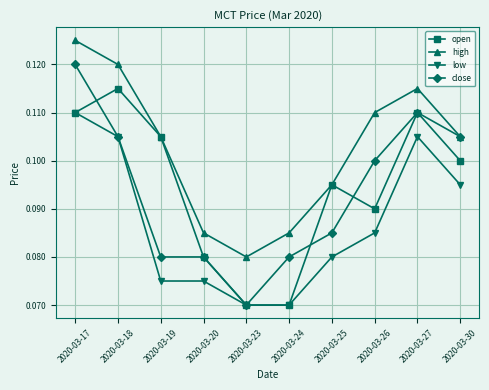

True or false: high and low intersect in this chart.

False